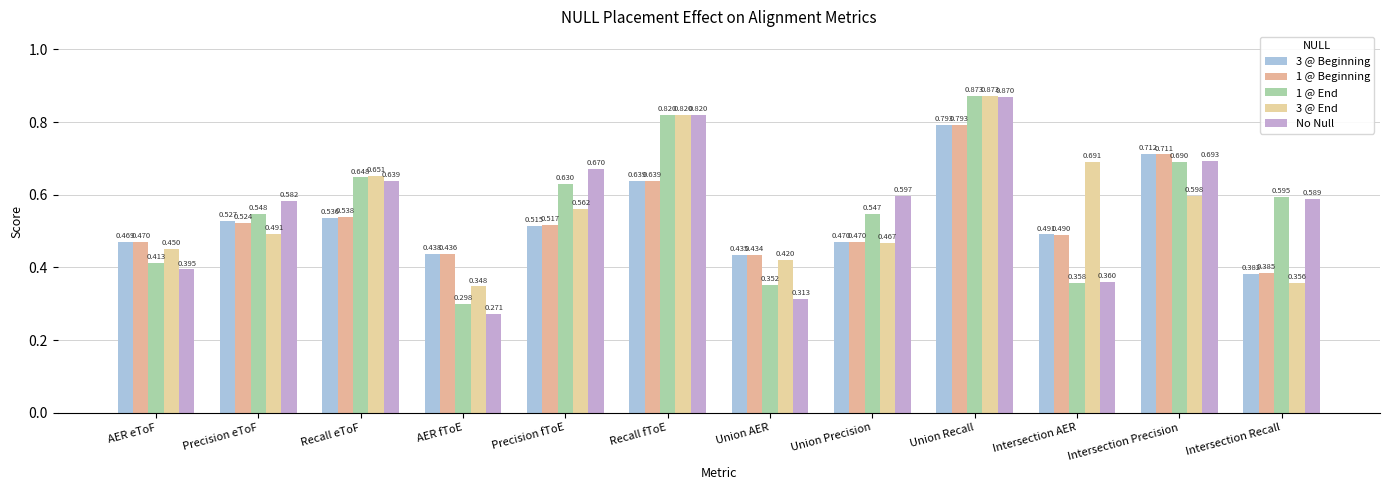

At which category is the sum across all series the highest?

Union Recall